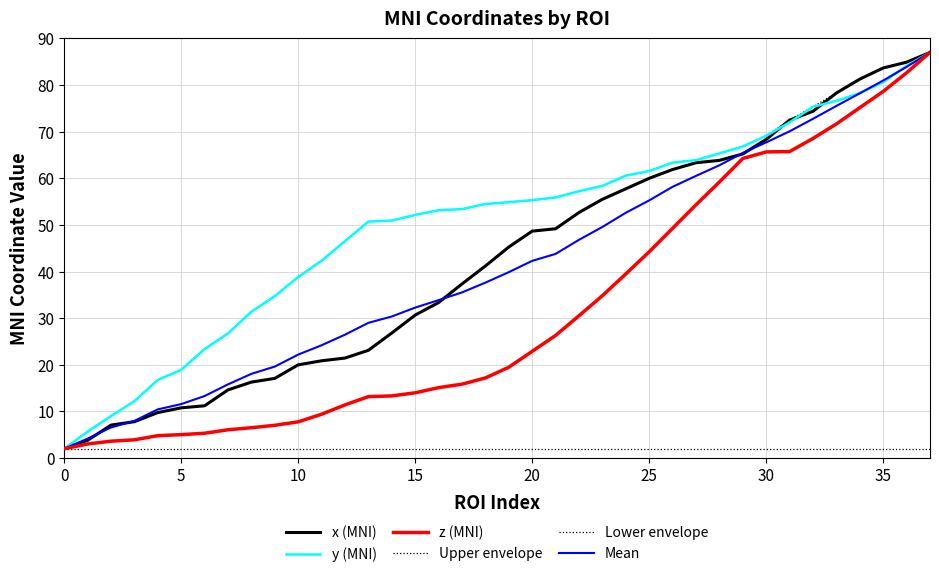

What is the label of the 3rd point from the right?

35